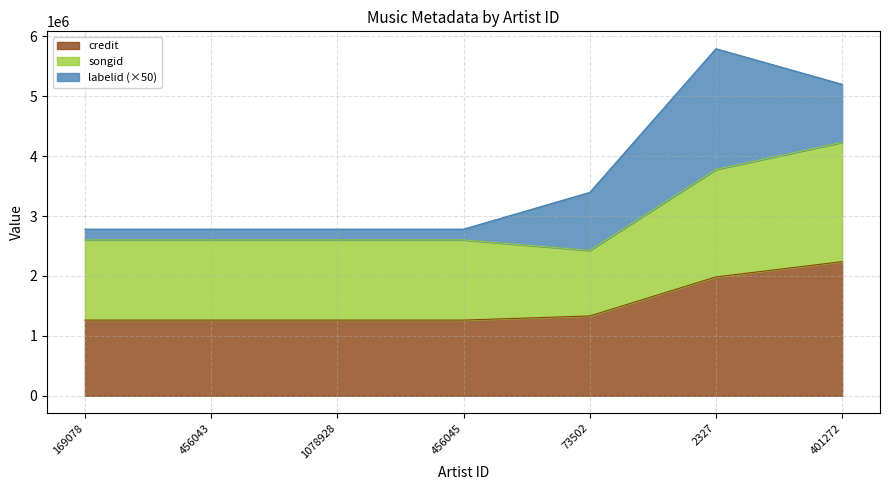

True or false: songid has more than 2 interior local peaks.

False